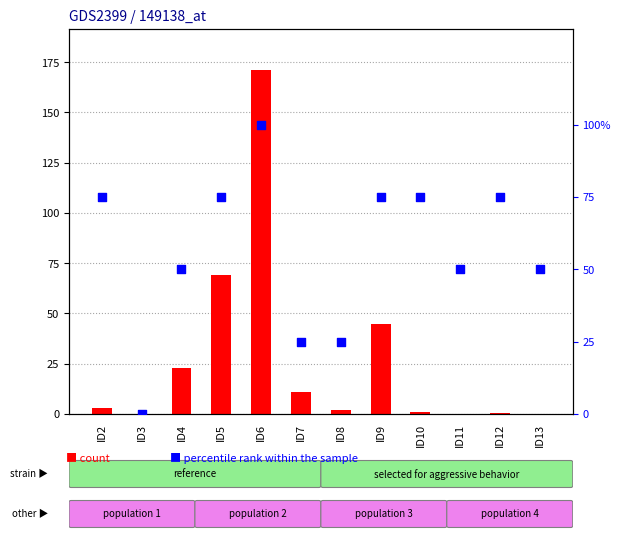

At which category is the sum across all series the highest?

ID6